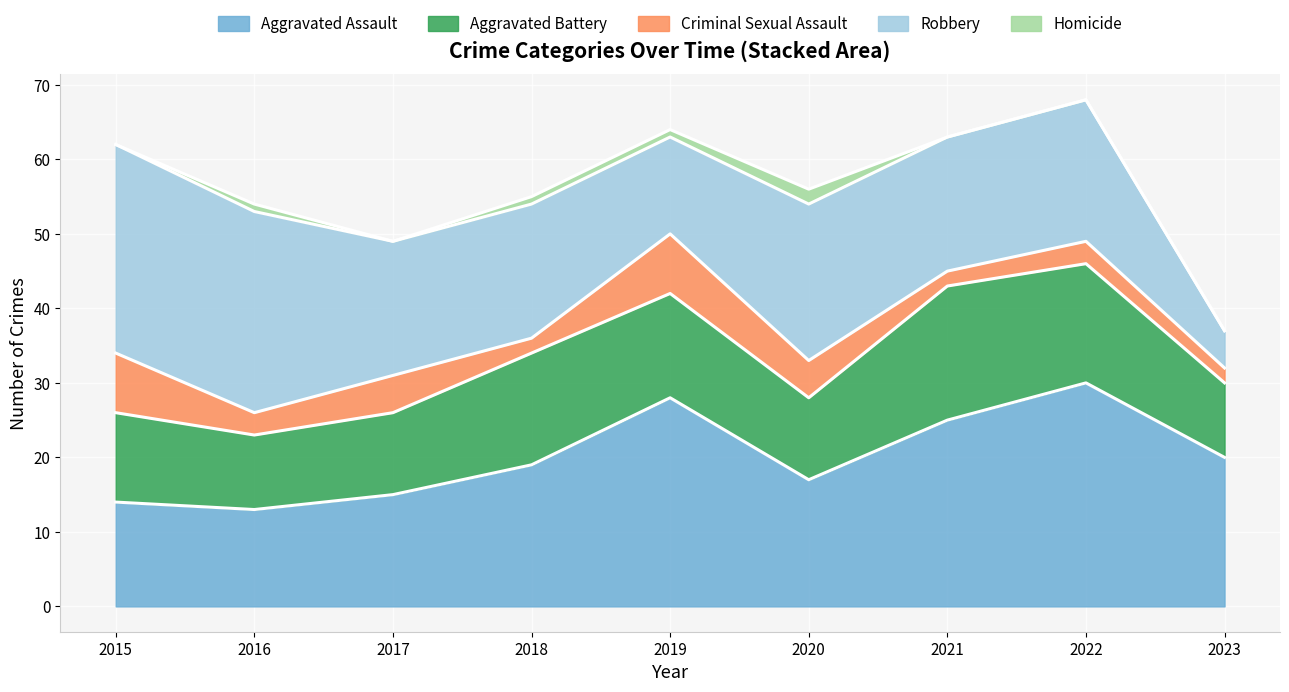

Where is Criminal Sexual Assault nearest to the value 5?

2017